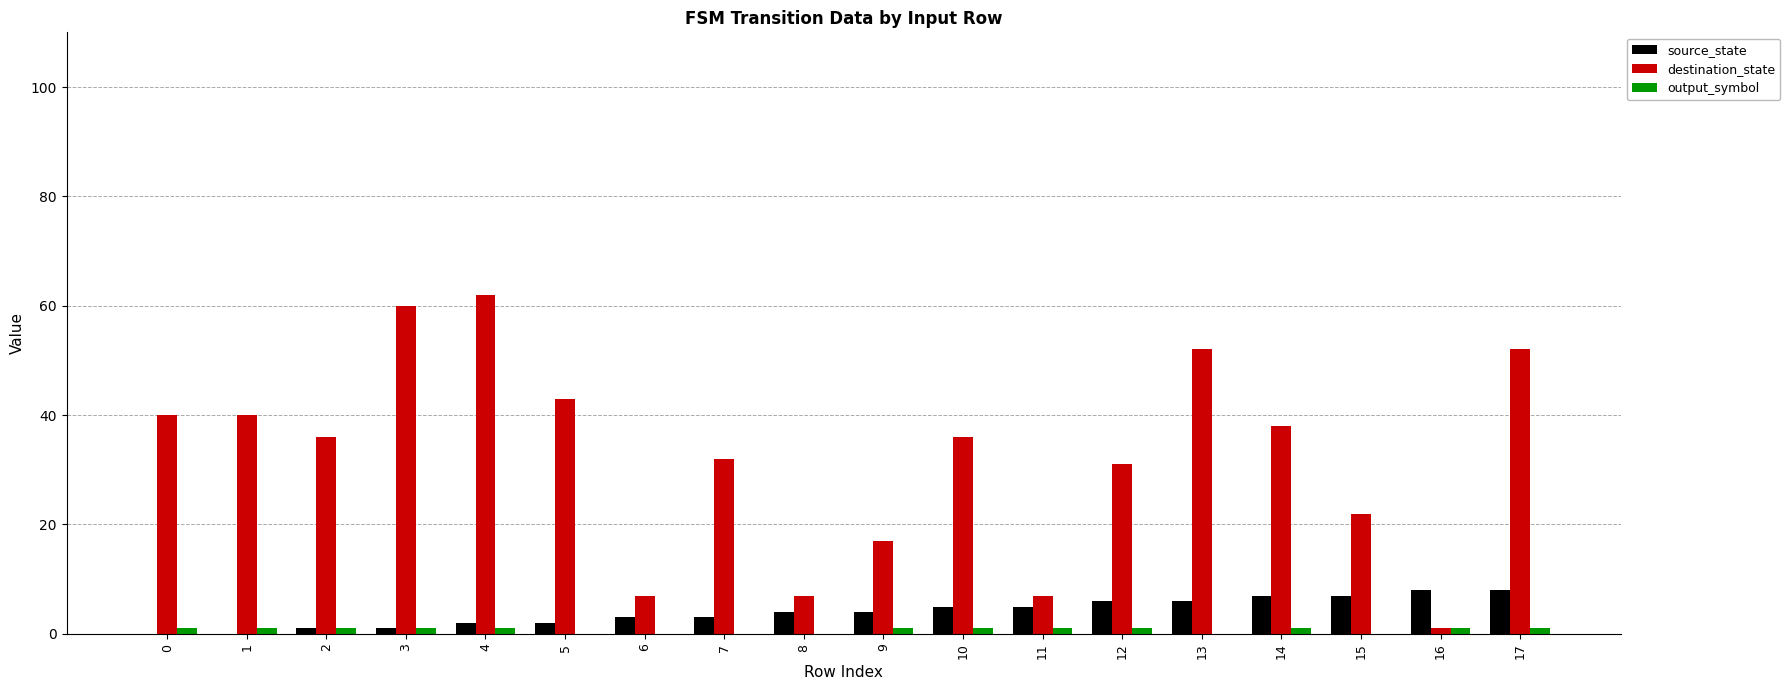

Are the bars horizontal?

No